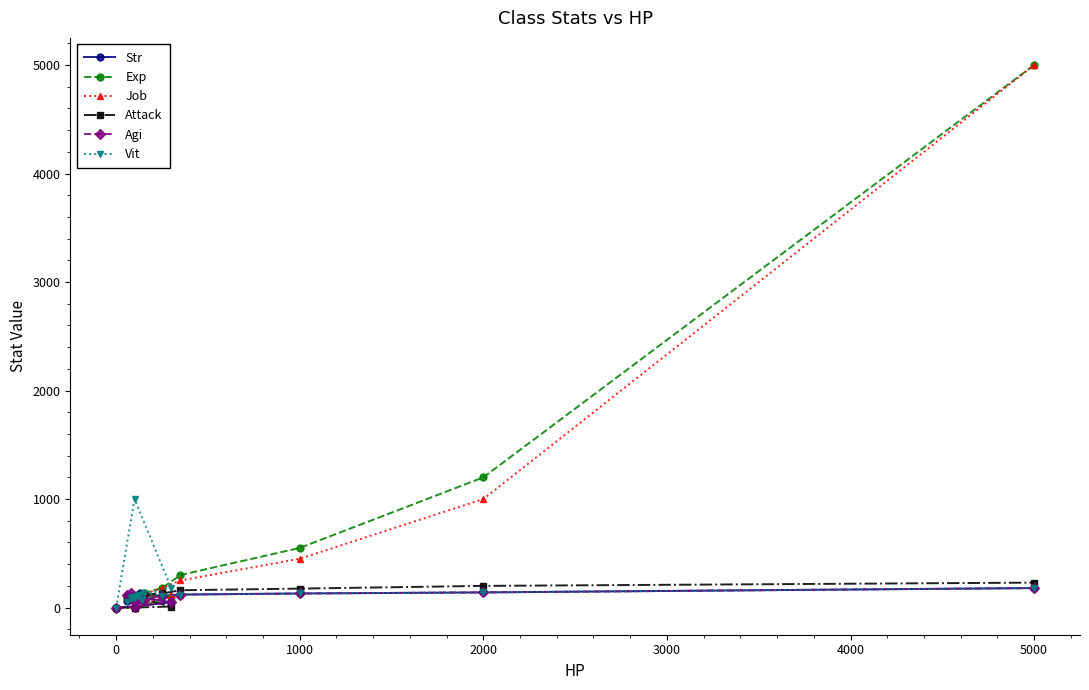

What is the sum of the Vit values at 16 and 5000?

225